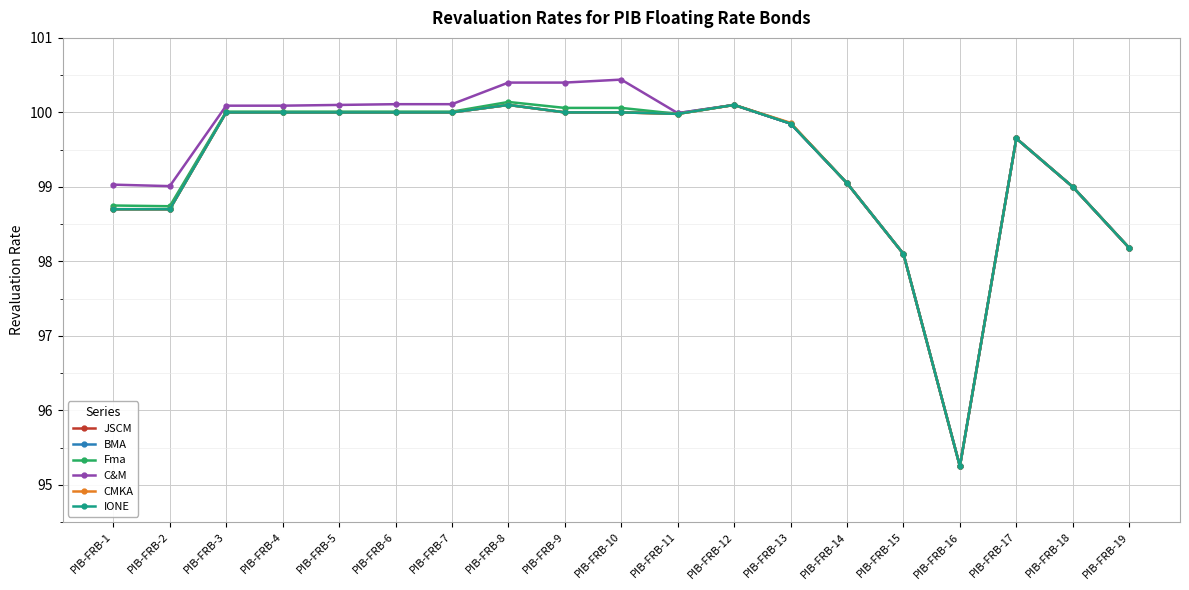

At how many categories does at least one series exceed 98?

18